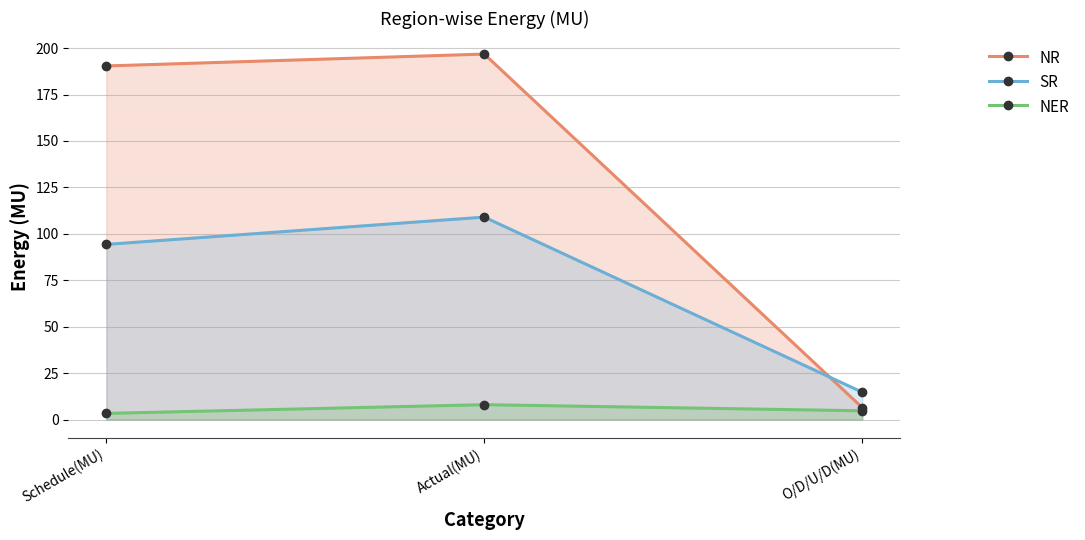

Rank the series by their average value, from highest to lowest.

NR, SR, NER